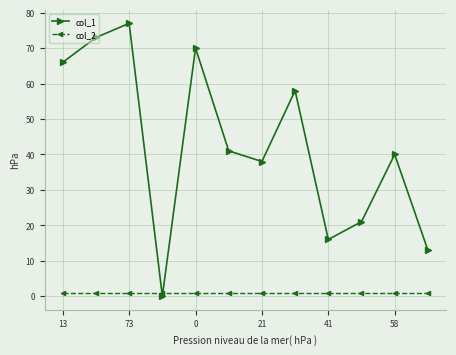

What is the sum of all col_2 values?

12